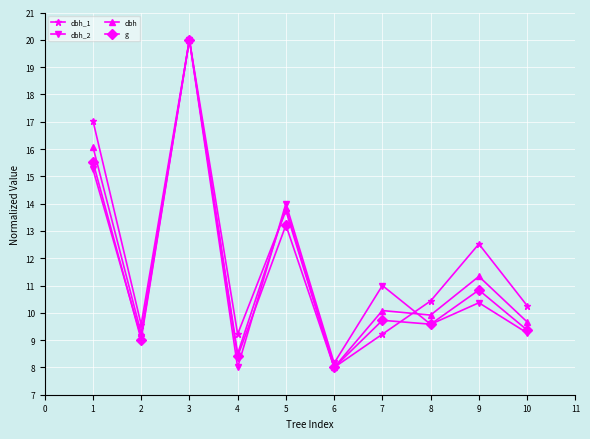

Between 6 and 9, which series saw the biggest shift?

dbh_1